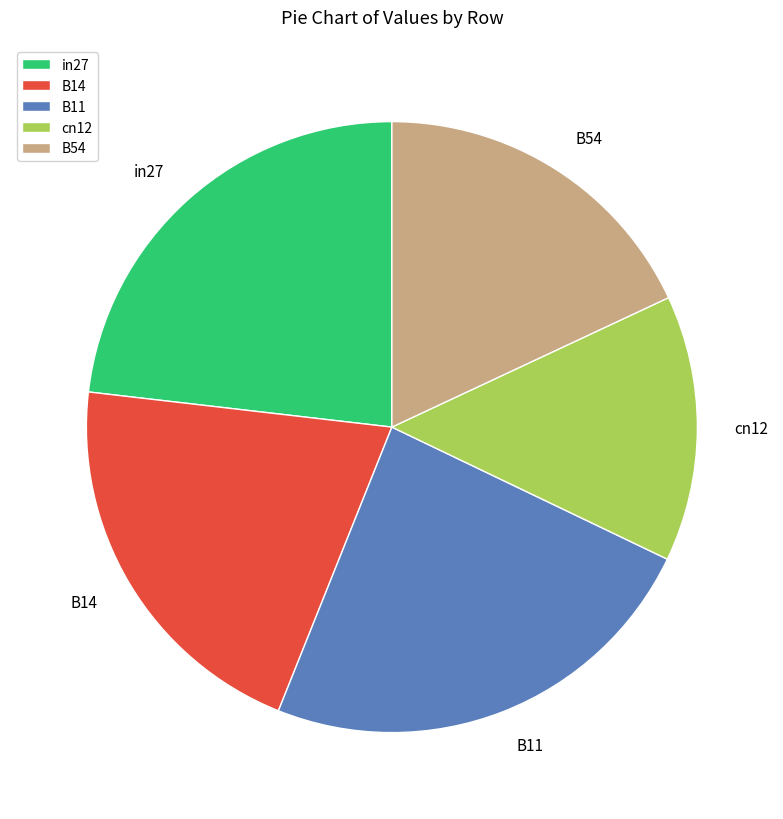

What is the smallest slice in the pie chart?

cn12